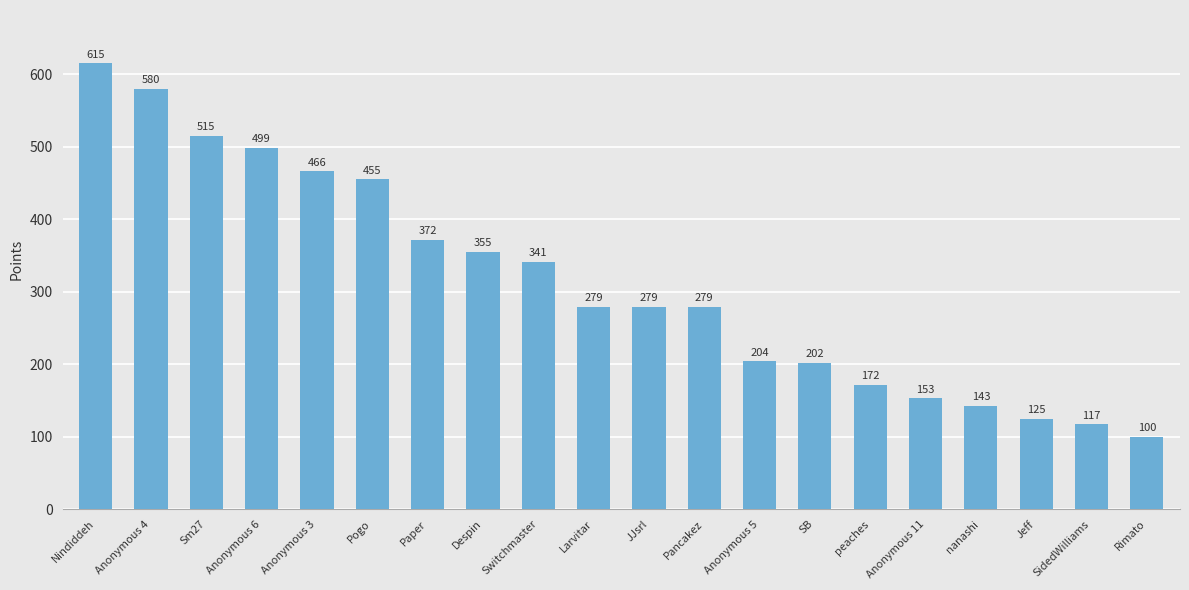

Approximately how many times larger is the value at Jeff compared to nanashi?

0.9